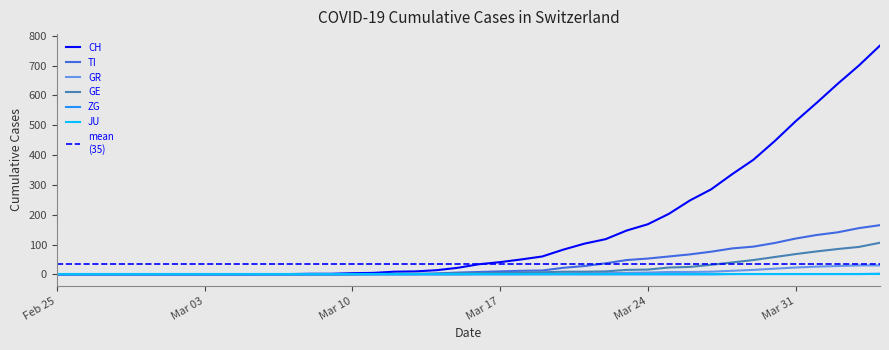

What is the label of the 3rd point from the left?

2020-02-27